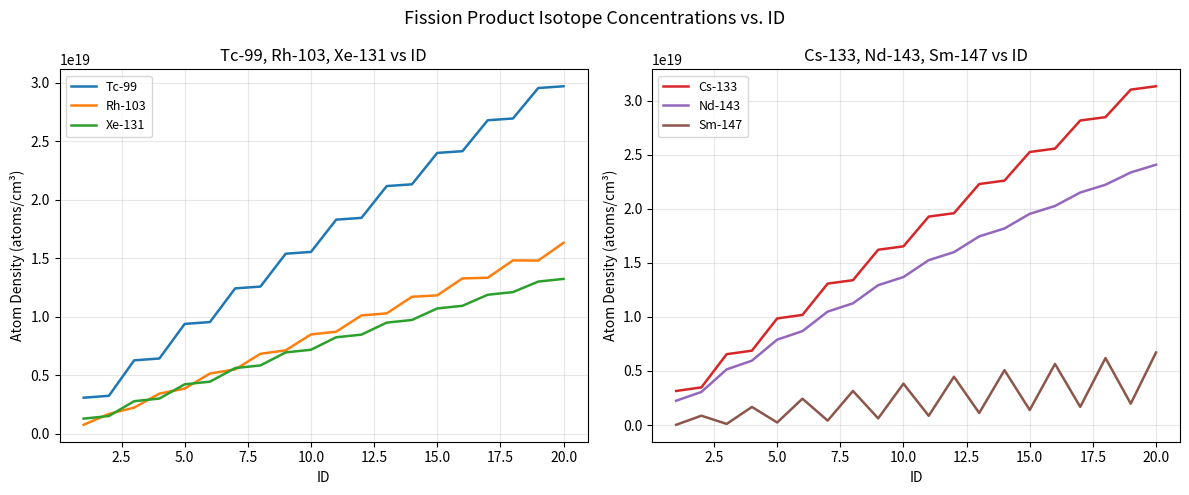

True or false: Rh-103 and Tc-99 intersect in this chart.

False